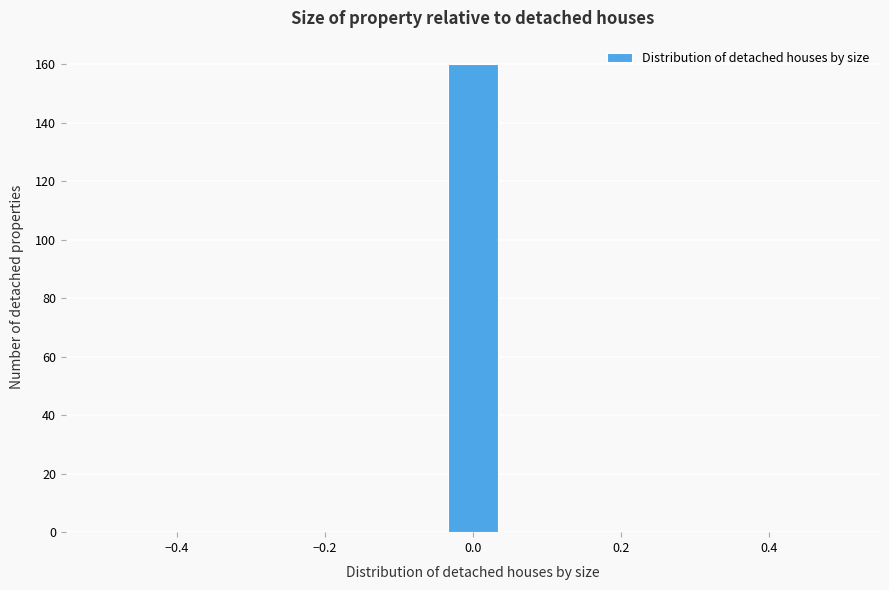

Around what value on the x-axis is the tallest bar? Give the approximate position of its centre, as read against the axis.

0.00